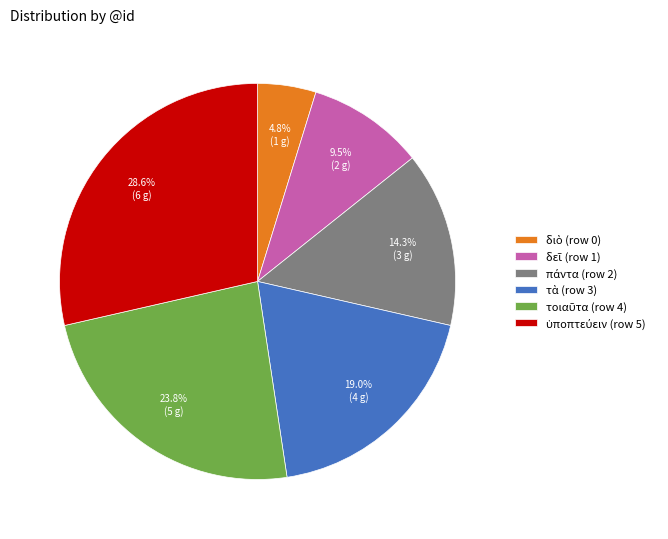

How many slices are in this pie chart?

6